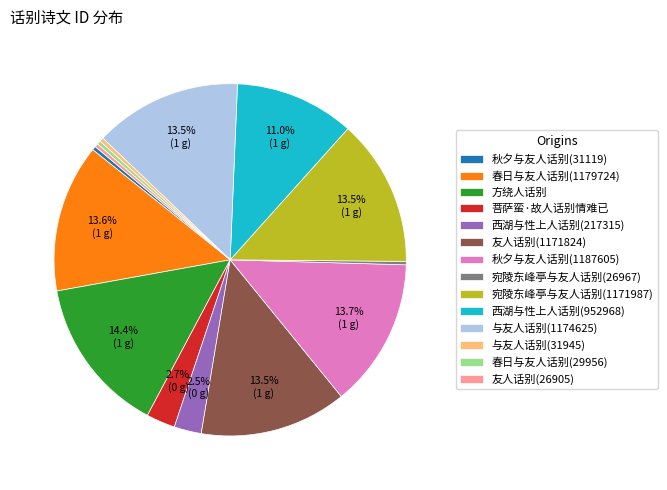

Is it true that 秋夕与友人话别(1187605) is 4% of the pie?

False